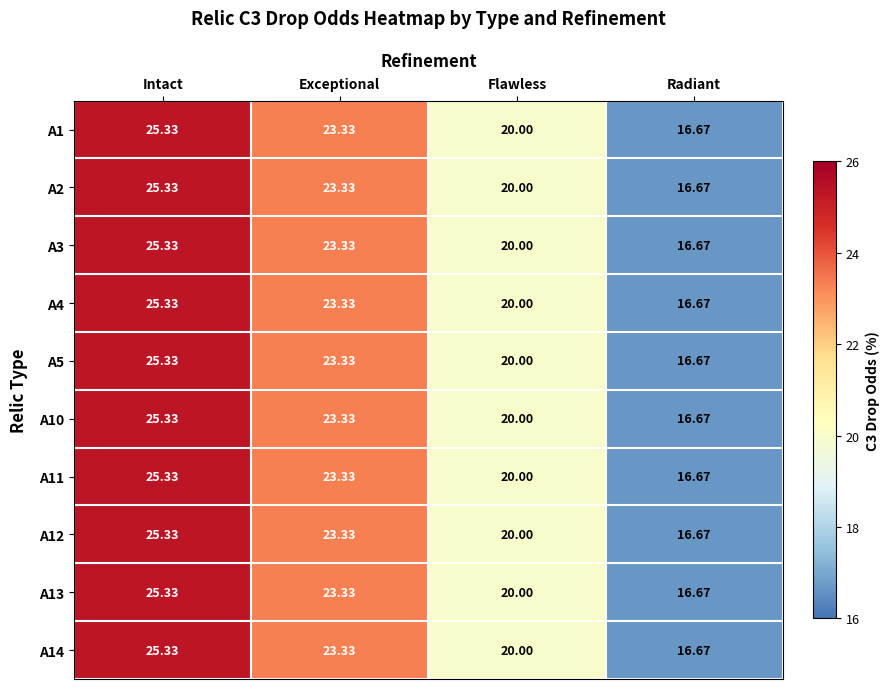

Rank the categories by A12 value from lowest to highest.

Radiant, Flawless, Exceptional, Intact